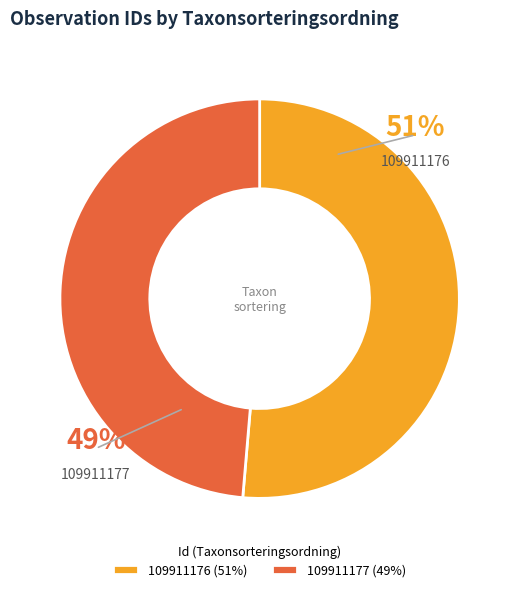

To the nearest percent, what portion does 109911177 represent?

49%